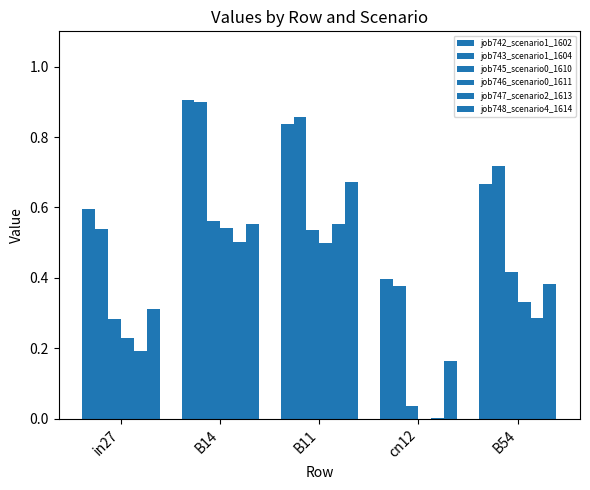

Is it true that job747_scenario2_1613 equals 0.3 at B14?

False